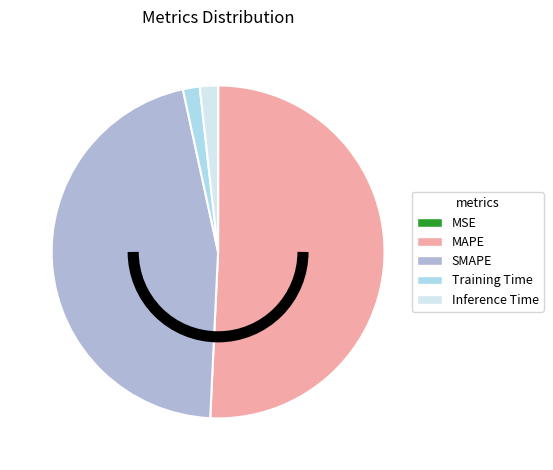

What is the ratio of the value at MAPE to the value at SMAPE?

1.1